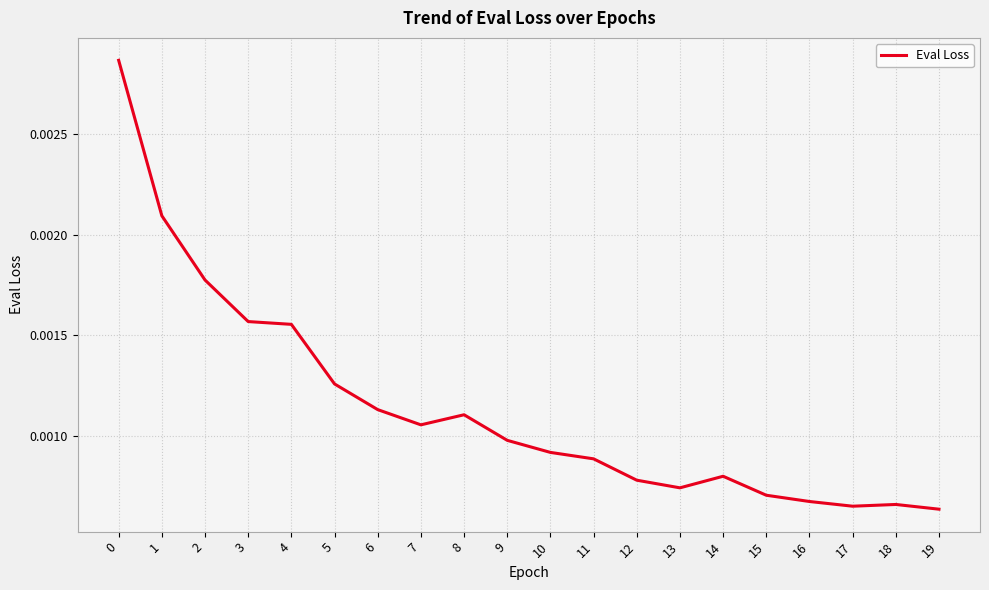

Which has a higher value, 6 or 4?

4